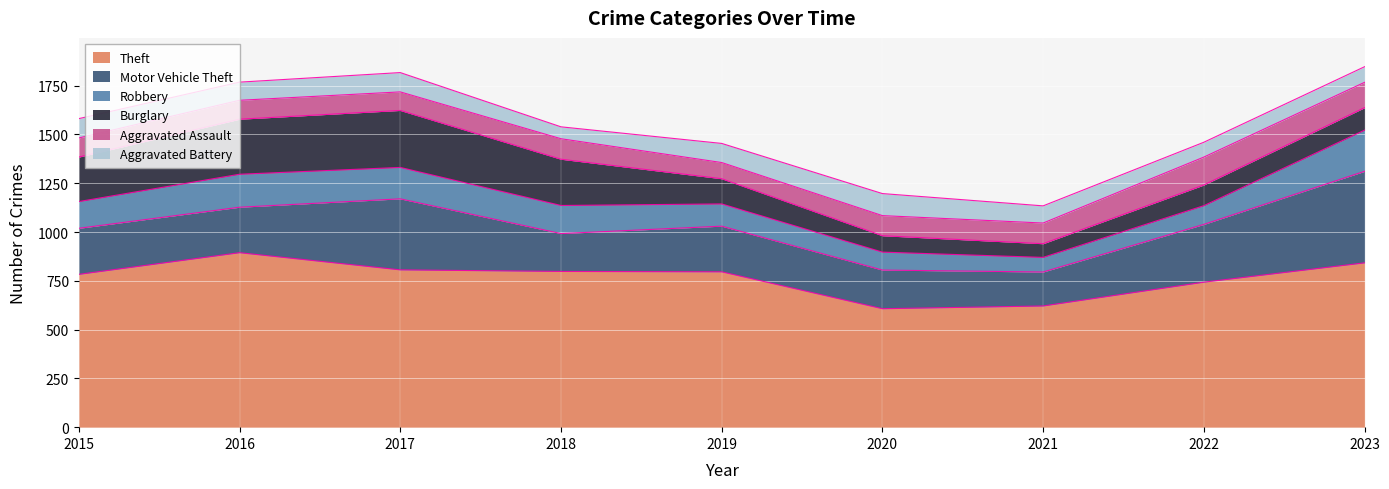

At which label does Burglary reach its peak?

2017